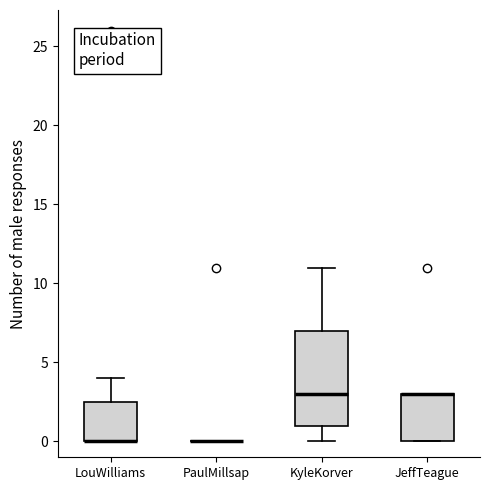

Reading left to right, transcribe this box plot: for each box, give where its median line is, the range the box spans, and where its two whiskers end, as read against the y-axis. The values are not printed on the chart, so give them approximately, as read against the axis.

LouWilliams: median 0.0 (drawn on the box's lower edge), box 0.0 to 2.5, whiskers 0.0 to 4.0
PaulMillsap: box collapsed to a line at 0.0, whiskers 0.0 to 0.0
KyleKorver: median 3.0, box 1.0 to 7.0, whiskers 0.0 to 11.0
JeffTeague: median 3.0 (drawn on the box's upper edge), box 0.0 to 3.0, whiskers 0.0 to 3.0